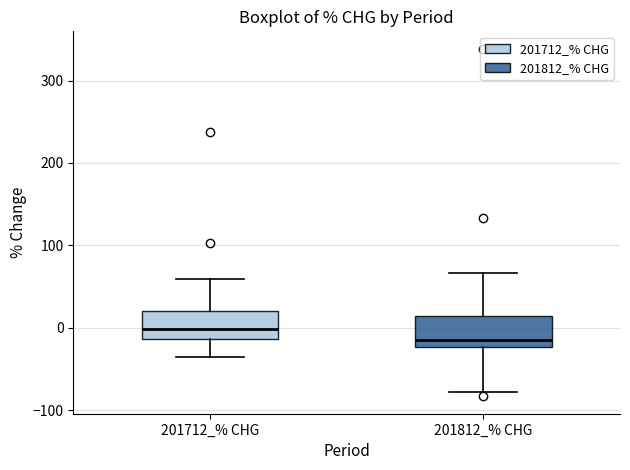

Which box has the highest median line?

201712_% CHG